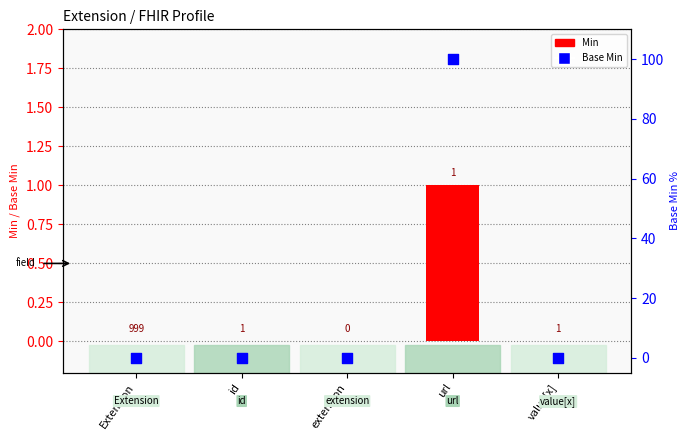

Which series contains the lowest Y value?

Min